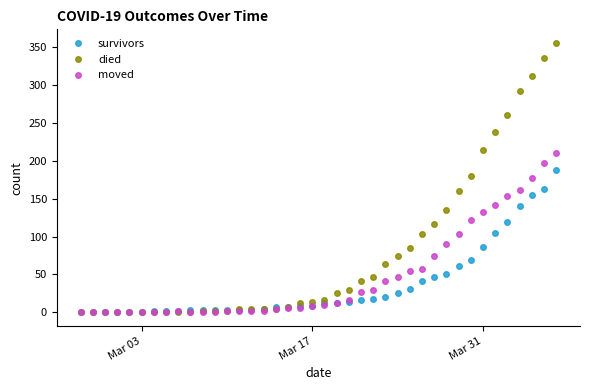

What is the maximum value shown in the chart?

355